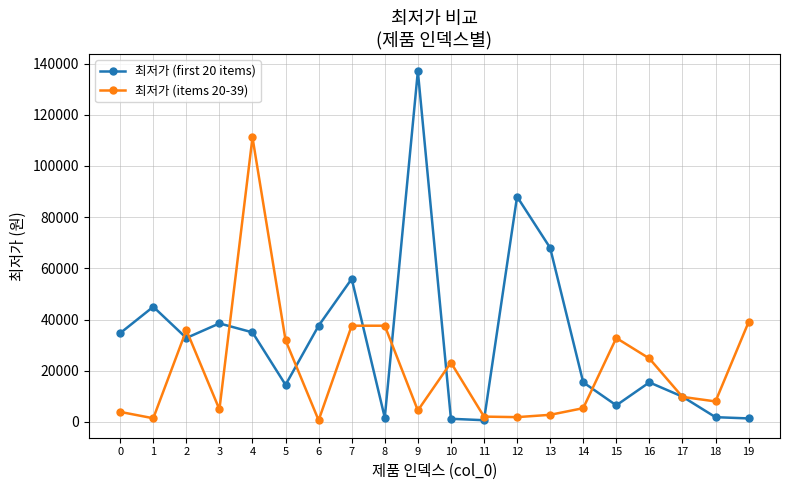

List the series in order of their overall mean, highest first.

최저가 (first 20 items), 최저가 (items 20-39)